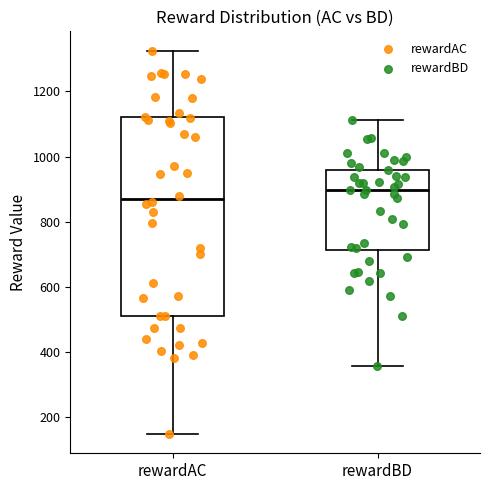

Comparing the boxes themselves (not the whiskers), which one is the tallest?

rewardAC